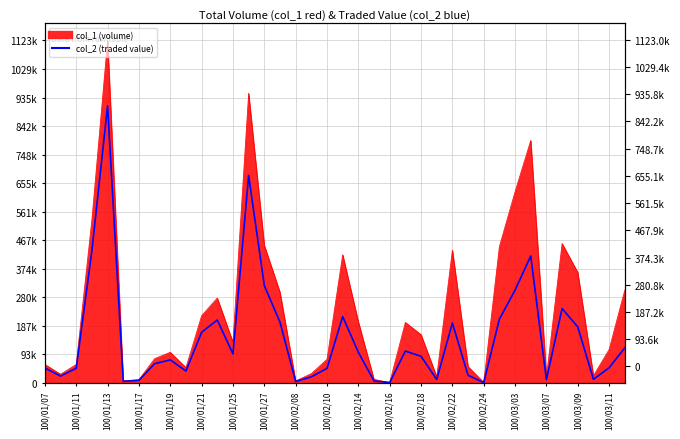

Reading right to left, list all the values displayed in this chart.

114520	49150	11140	183160	243440	10200	415980	303840	208630	460	24430	196090	10800	86850	103950	530	5720	100030	217160	47000	19500	3930	198650	318870	680060	94610	205920	165600	38500	75020	62410	7900	4680	908350	433860	47400	21860	48300